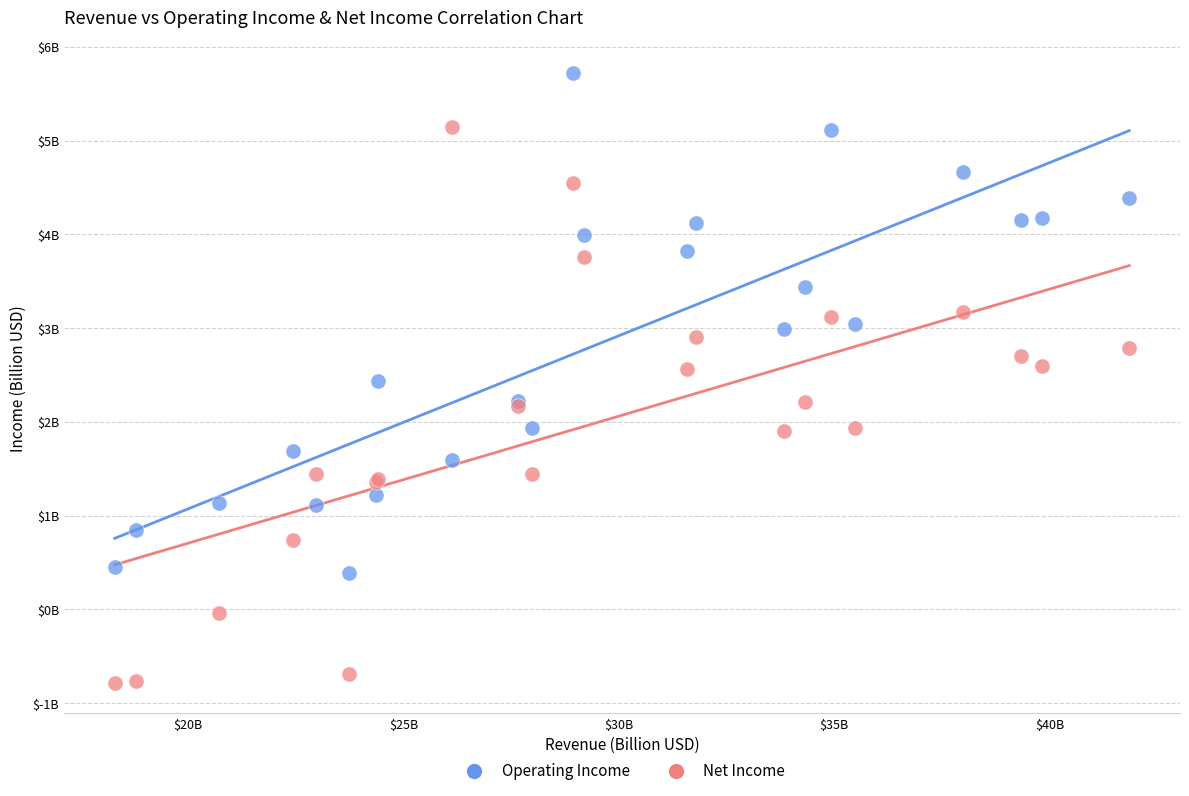

What are all the series names shown in the legend?

Operating Income, Net Income